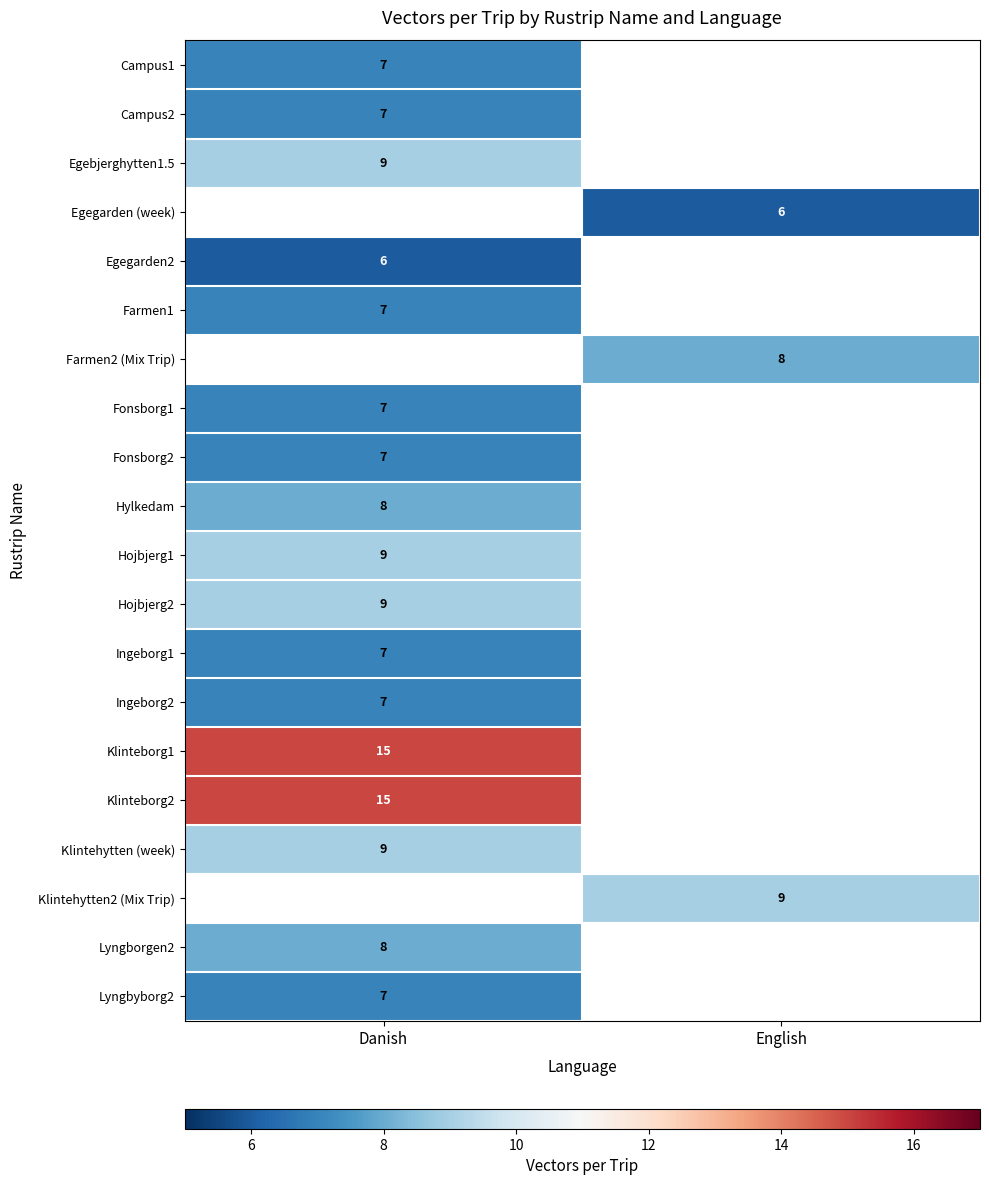

The Klinteborg1 series shows 15 at Danish. True or false?

True